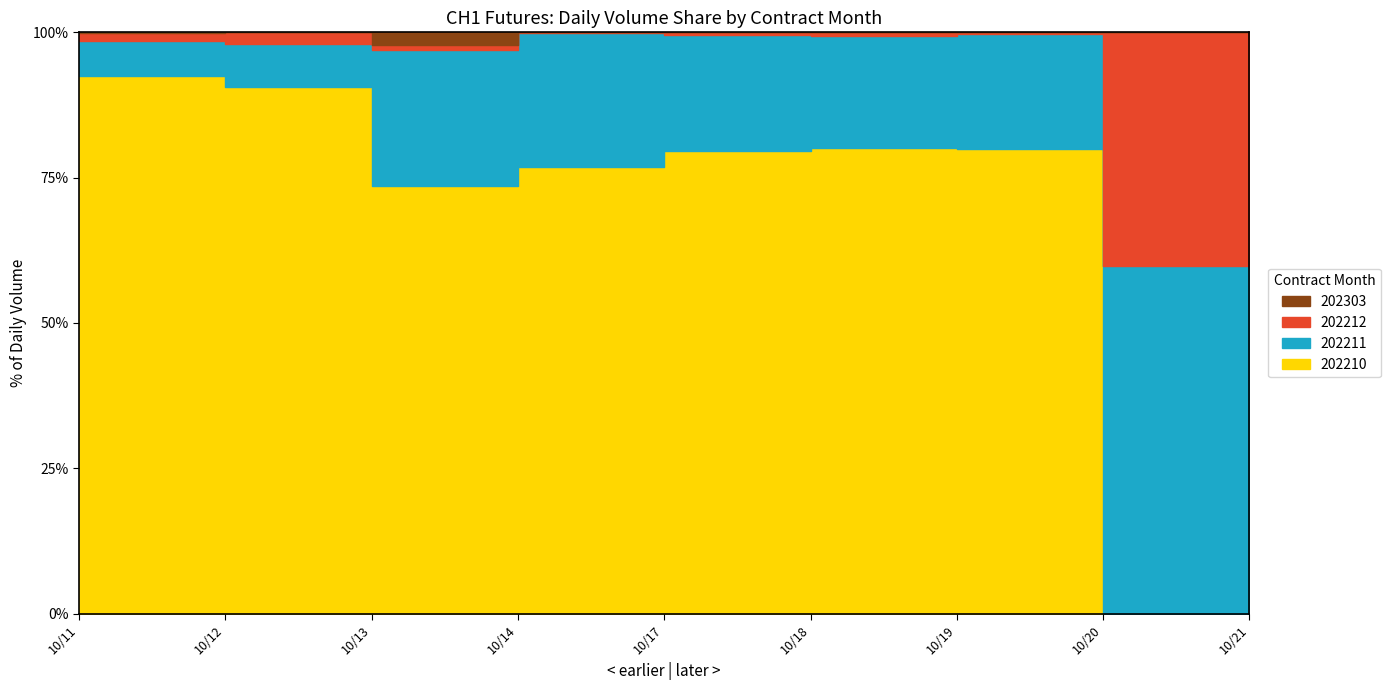

True or false: 202303 and 202210 cross at least once.

False